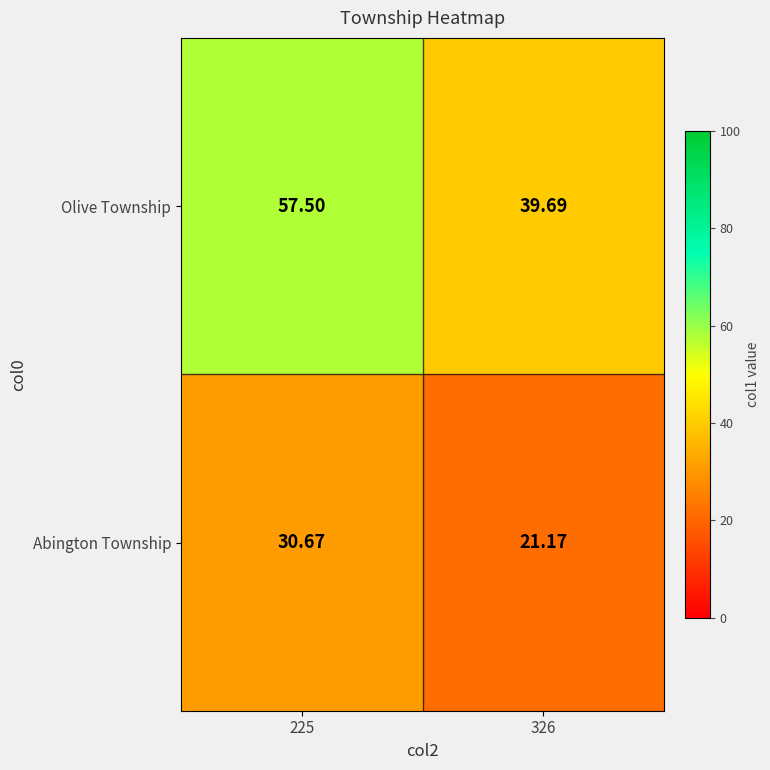

Is the value of Abington Township at 326 greater than the value of Olive Township at 326?

No